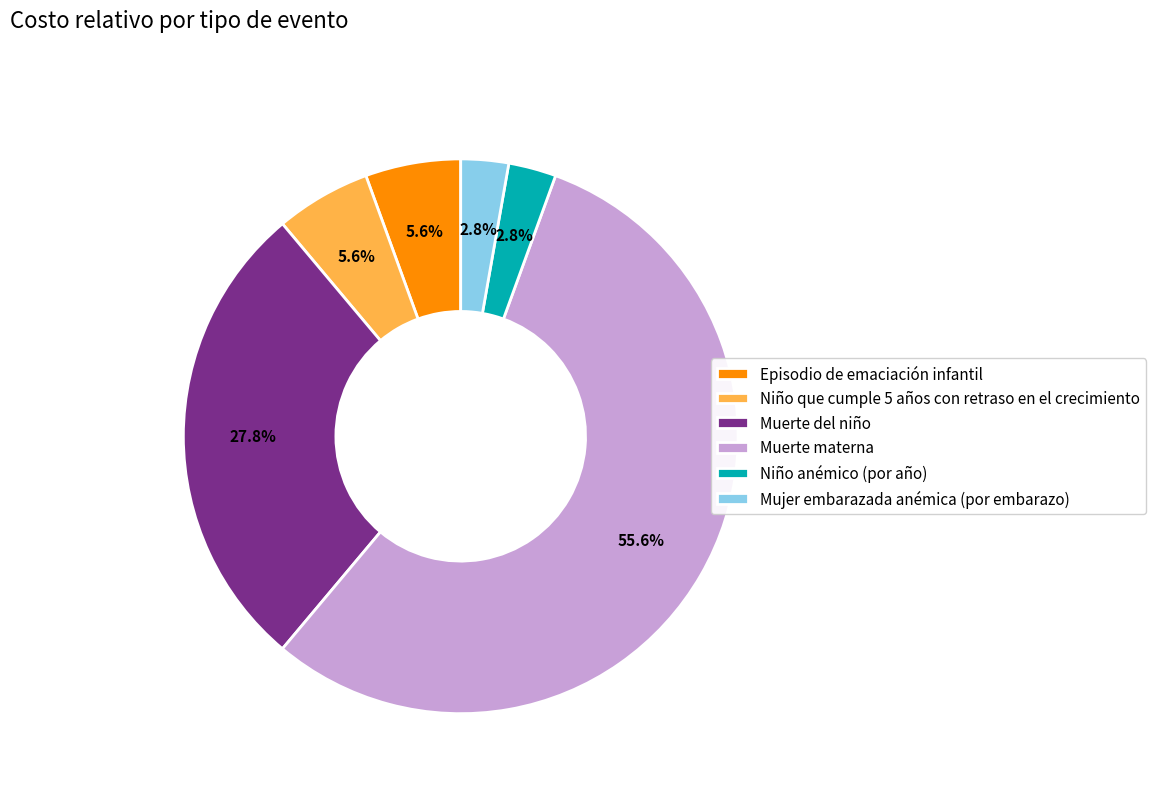

What portion of the pie excludes Niño que cumple 5 años con retraso en el crecimiento?

94.4%